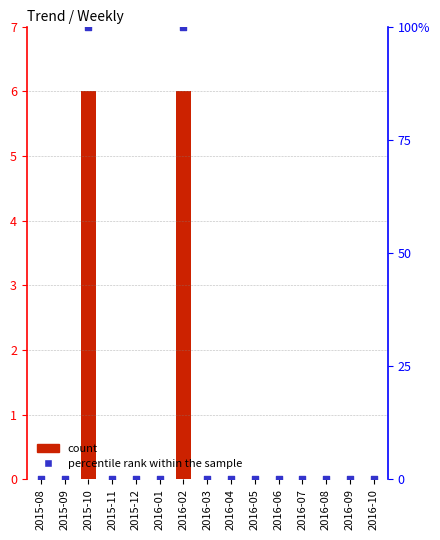

Which series has the widest spread of Y values?

percentile rank within the sample